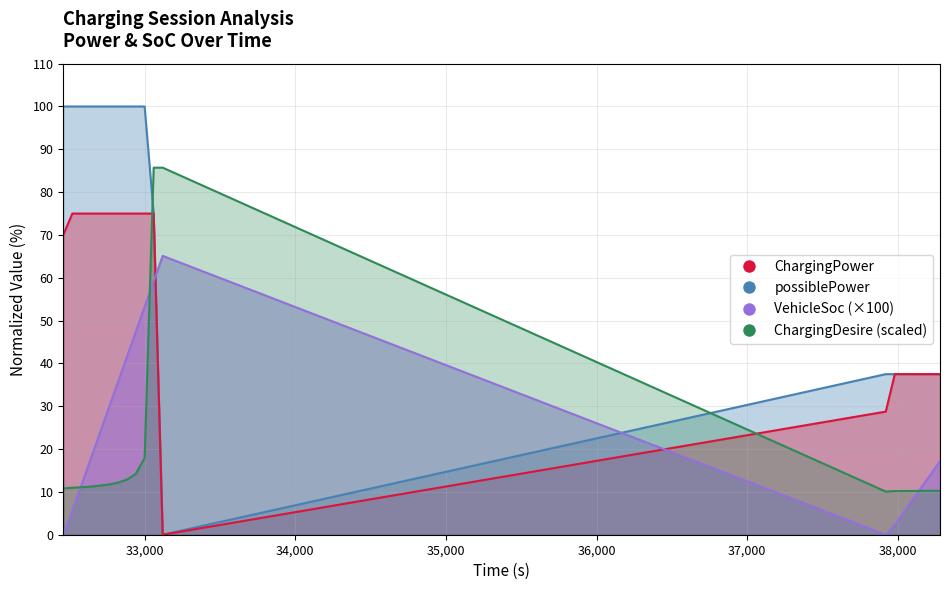

True or false: ChargingDesire and ChargingPower intersect in this chart.

True